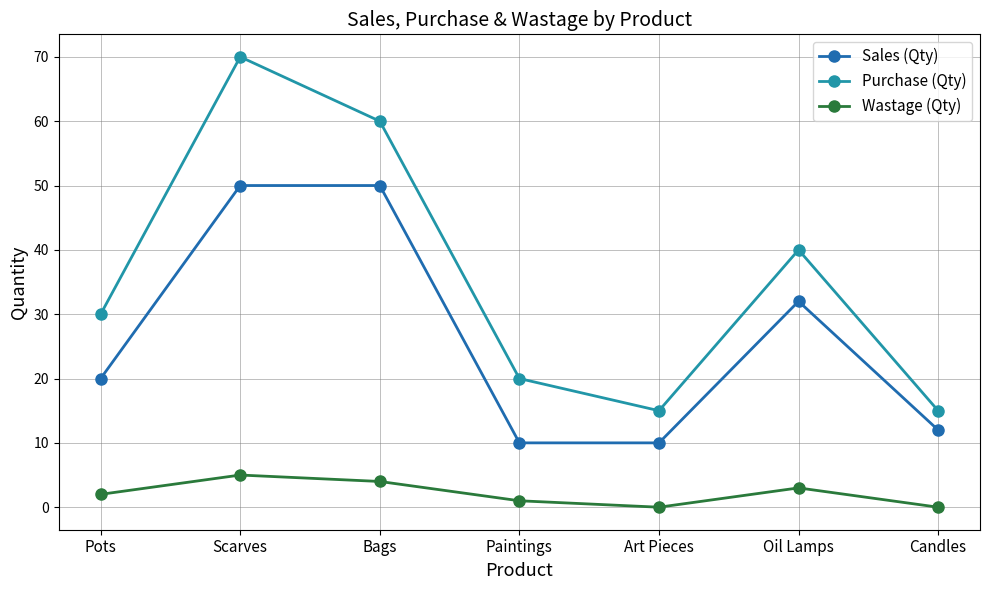

At which label does Purchase (Qty) reach its peak?

Scarves